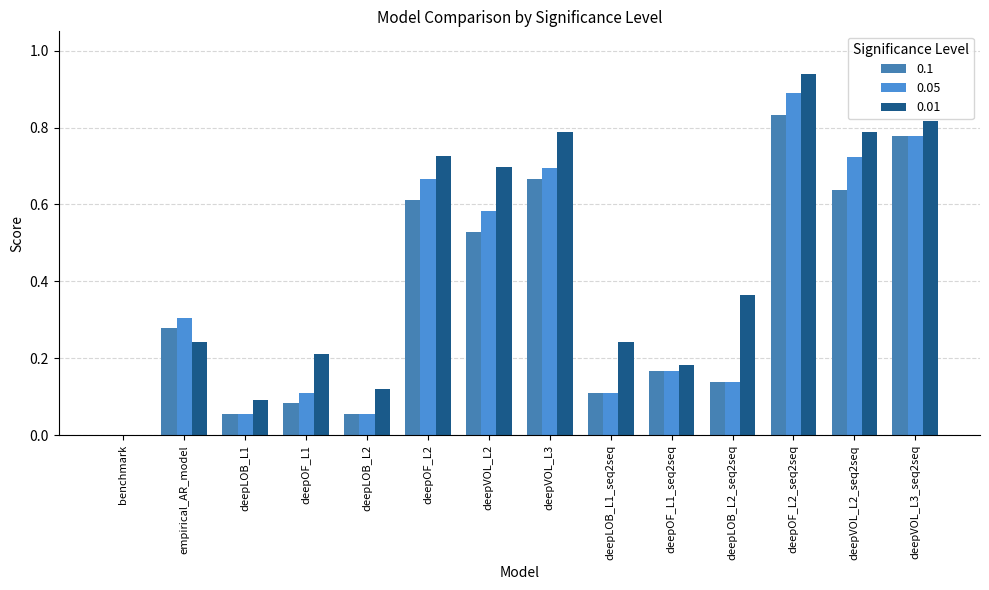

Does the chart contain stacked bars?

No